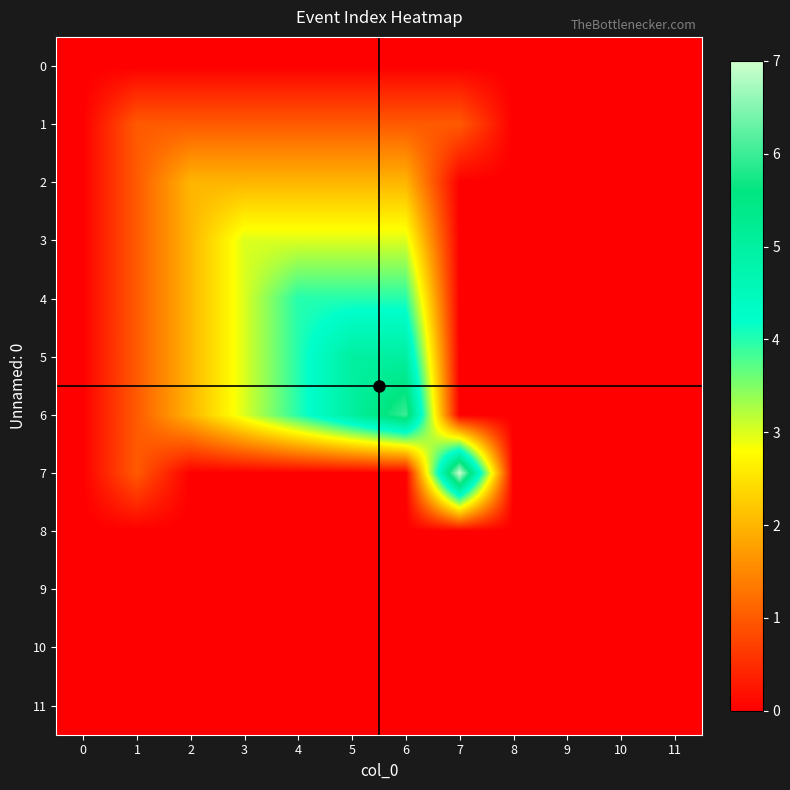

Reading left to right, extract all data points from this chart.

0: 0=0	1=0	2=0	3=0	4=0	5=0	6=0	7=0	8=0	9=0	10=0	11=0
1: 0=0	1=1	2=1	3=1	4=1	5=1	6=1	7=1	8=0	9=0	10=0	11=0
2: 0=0	1=1	2=2	3=2	4=2	5=2	6=2	7=0	8=0	9=0	10=0	11=0
3: 0=0	1=1	2=2	3=3	4=3	5=3	6=3	7=0	8=0	9=0	10=0	11=0
4: 0=0	1=1	2=2	3=3	4=4	5=4	6=4	7=0	8=0	9=0	10=0	11=0
5: 0=0	1=1	2=2	3=3	4=4	5=5	6=5	7=0	8=0	9=0	10=0	11=0
6: 0=0	1=1	2=2	3=3	4=4	5=5	6=6	7=0	8=0	9=0	10=0	11=0
7: 0=0	1=1	2=0	3=0	4=0	5=0	6=0	7=7	8=0	9=0	10=0	11=0
8: 0=0	1=0	2=0	3=0	4=0	5=0	6=0	7=0	8=0	9=0	10=0	11=0
9: 0=0	1=0	2=0	3=0	4=0	5=0	6=0	7=0	8=0	9=0	10=0	11=0
10: 0=0	1=0	2=0	3=0	4=0	5=0	6=0	7=0	8=0	9=0	10=0	11=0
11: 0=0	1=0	2=0	3=0	4=0	5=0	6=0	7=0	8=0	9=0	10=0	11=0